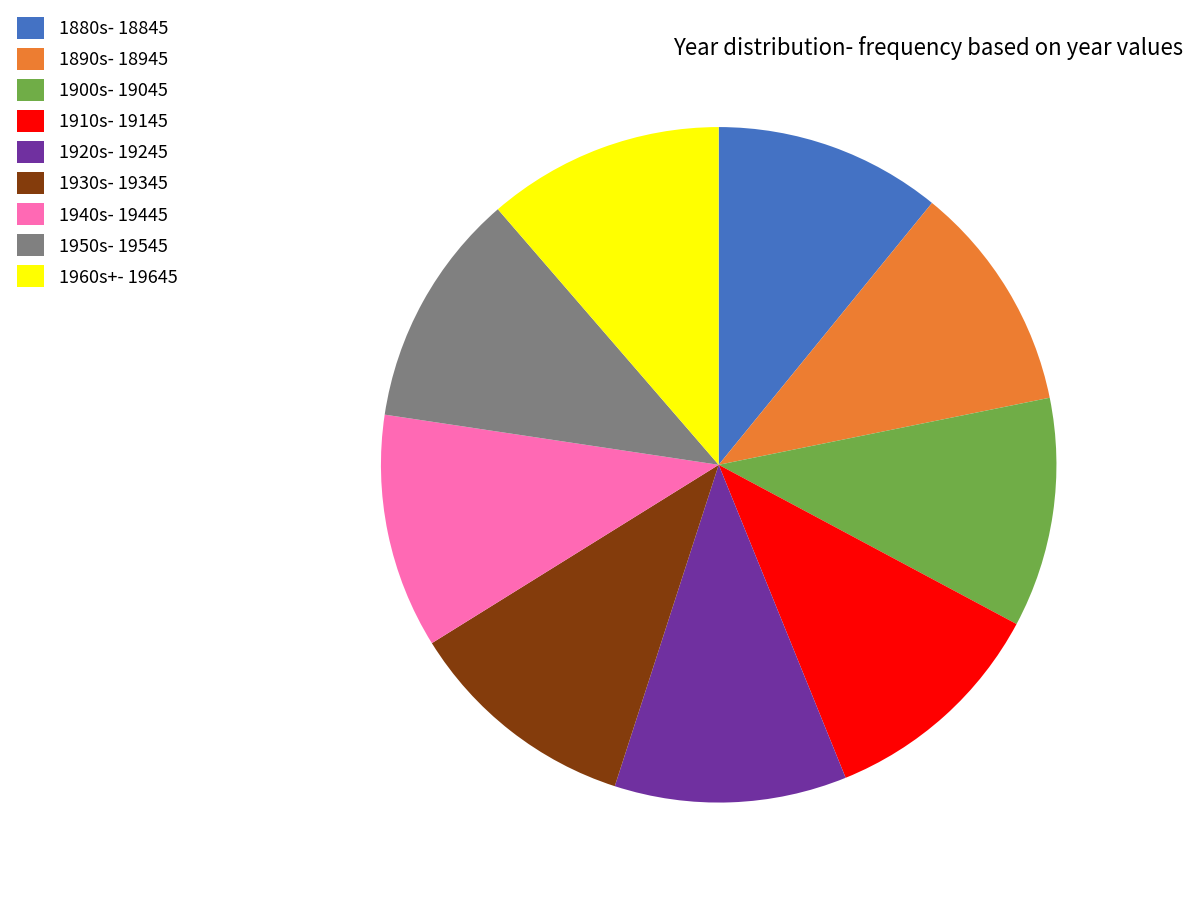

Approximately how many times larger is the value at 1940s- 19445 compared to 1950s- 19545?

1.0